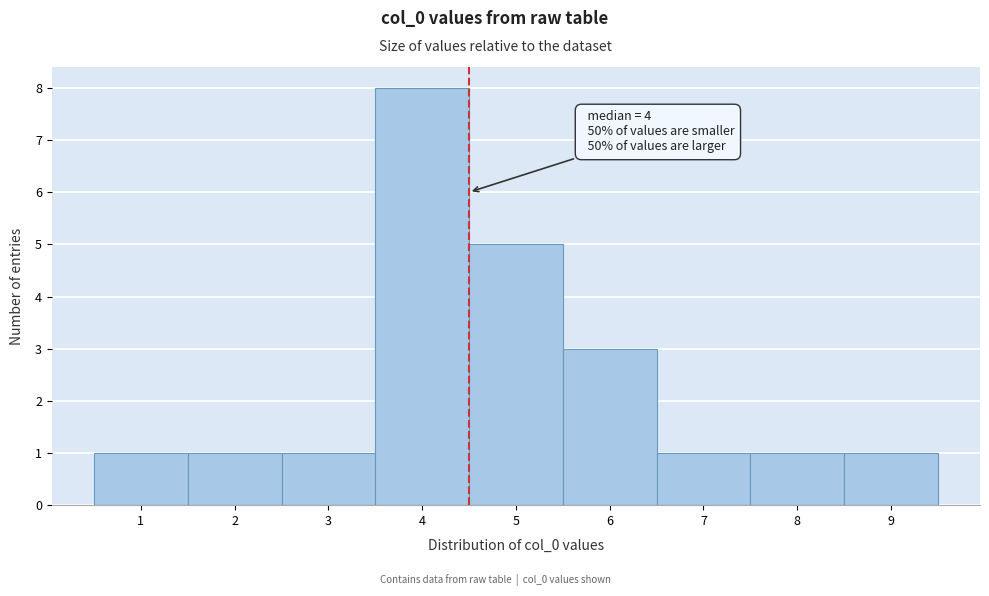

Over which range of the x-axis is the bar tallest?

3.5 to 4.5